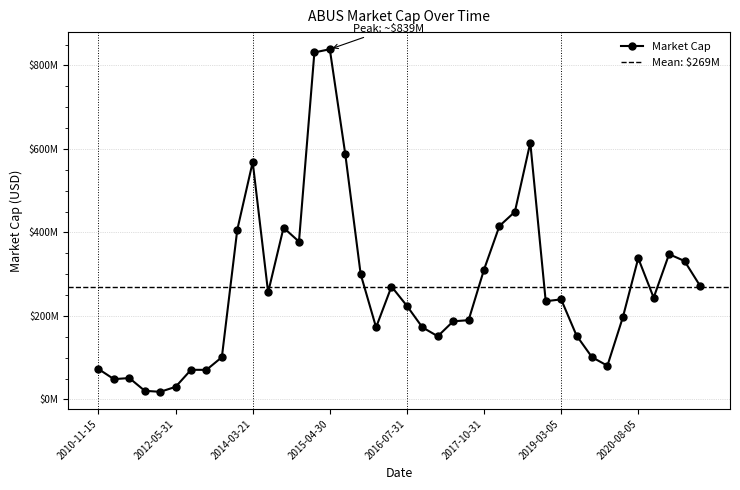

How many interior local peaks (higher than both neighbors) does the data have?

10